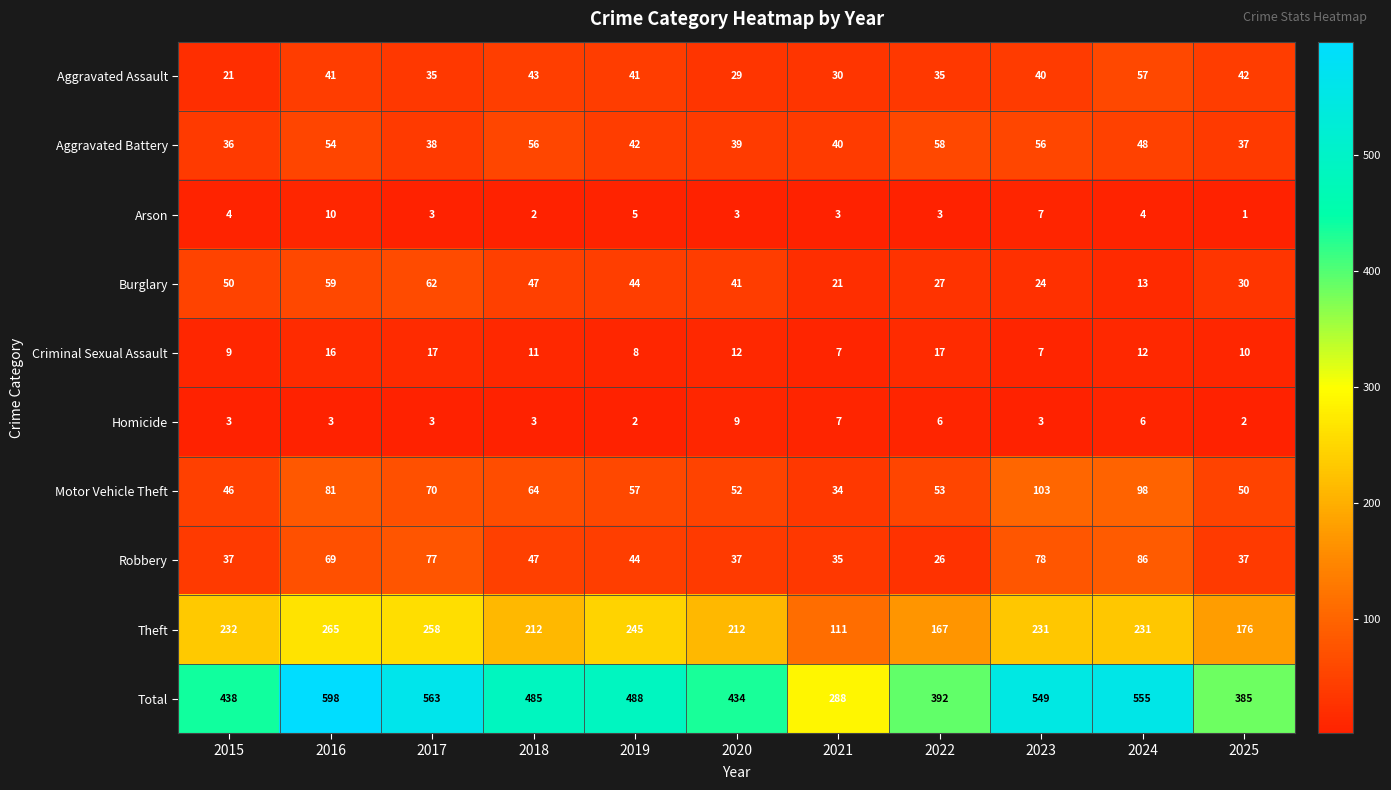

Which series has the largest total across all categories?

Total